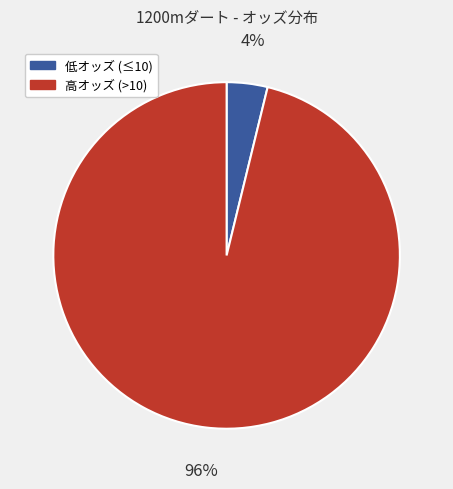

To the nearest percent, what is the average slice percentage?

50%